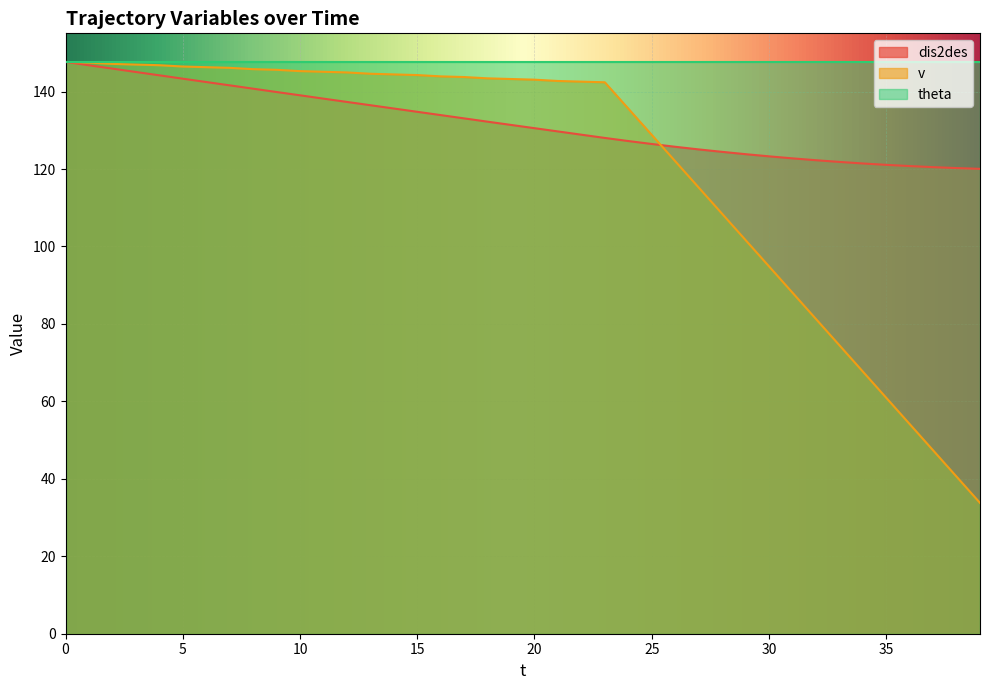

List the series in order of their overall mean, highest first.

theta, dis2des, v